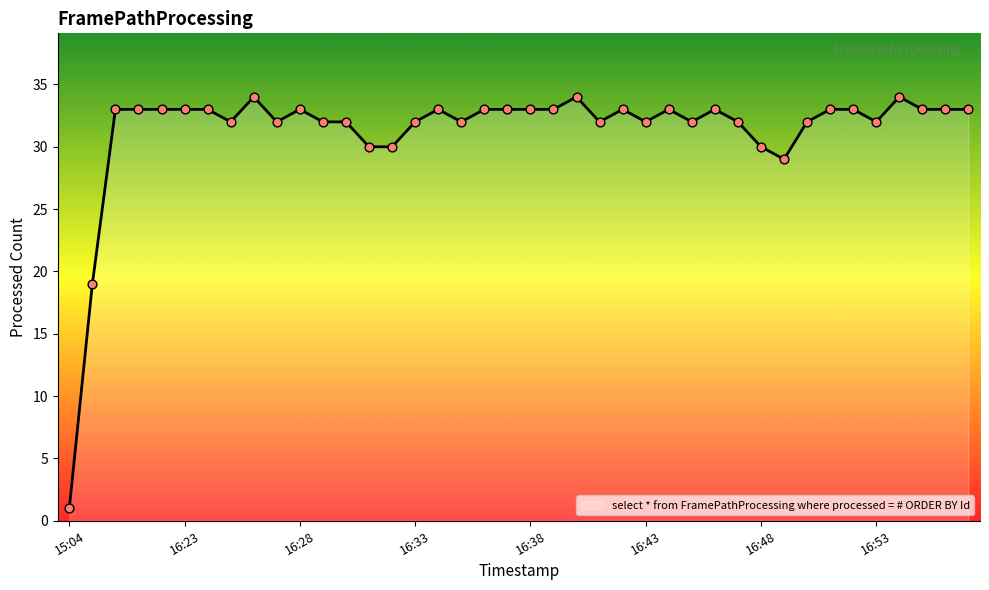

What is the difference between the maximum and minimum values?

33